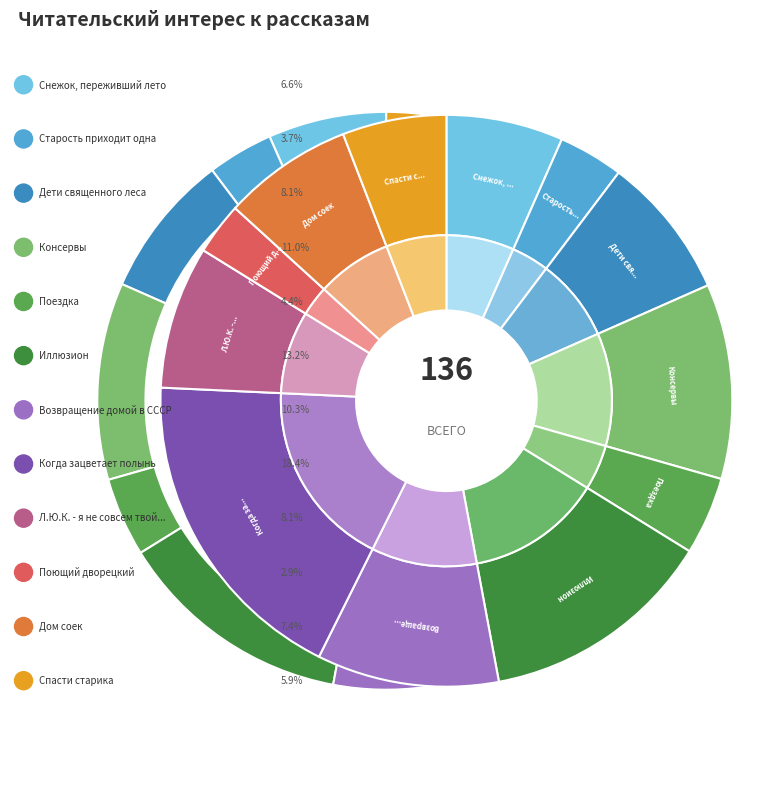

Do Л.Ю.К. - я не совсем твой отец. and Консервы together represent more than half of the pie?

No